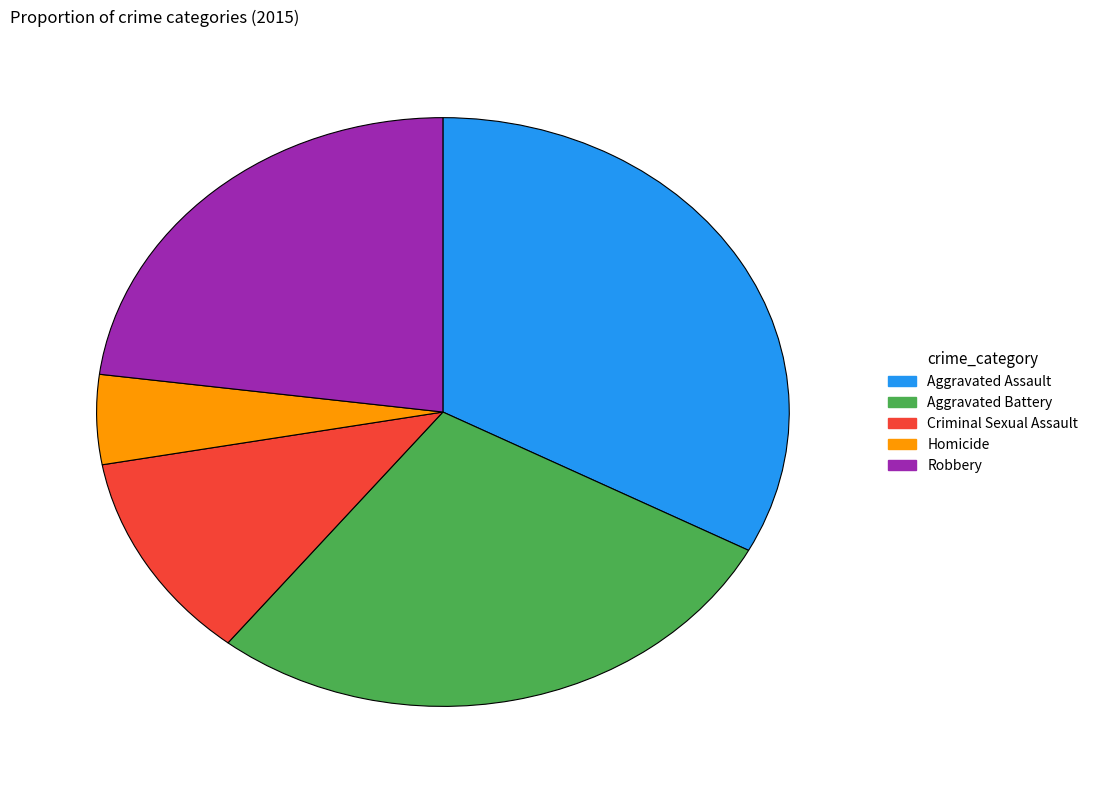

Does any single category account for the majority?

No